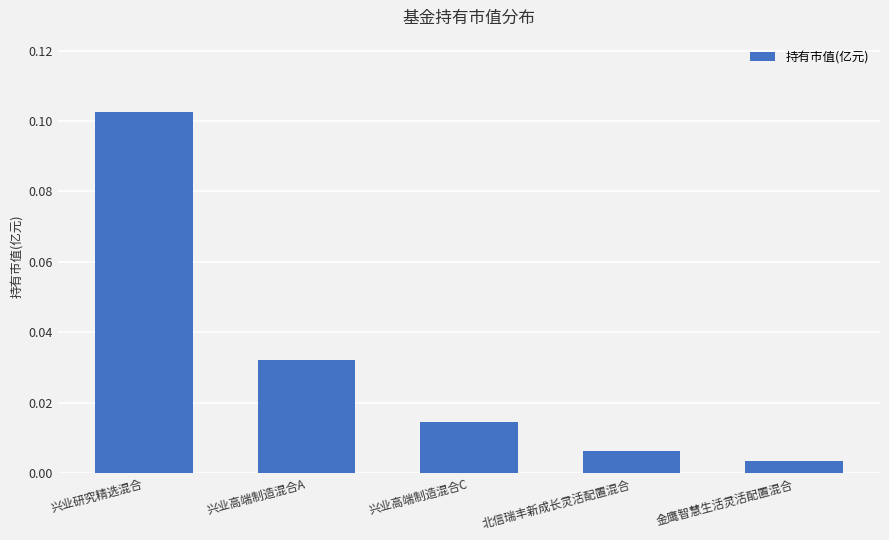

At which category does the chart reach its minimum across all series?

金鹰智慧生活灵活配置混合